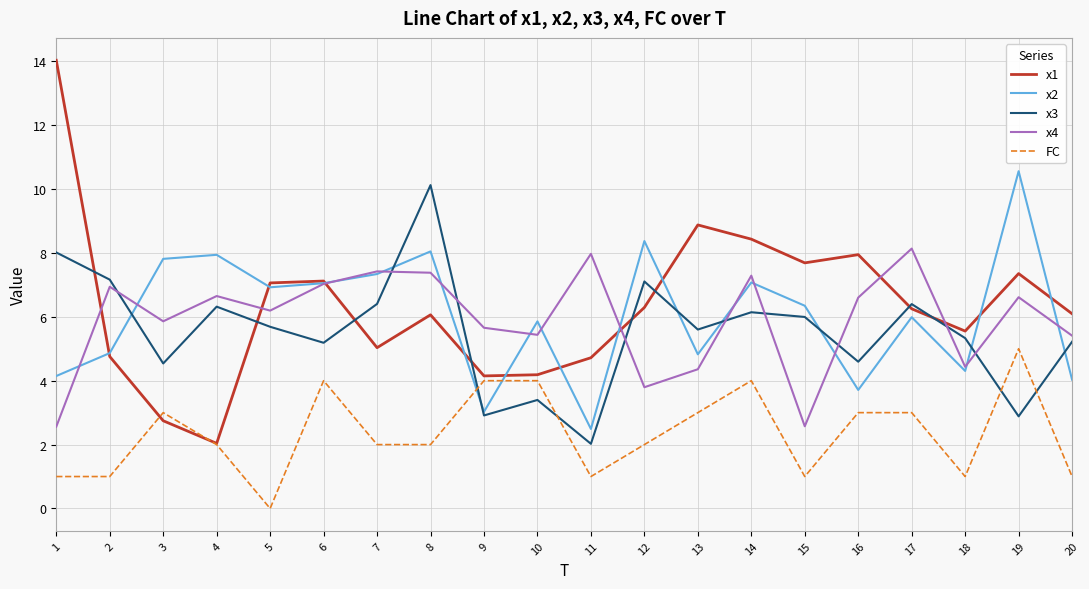

True or false: FC has more than 2 points higher than both neighbors.

True